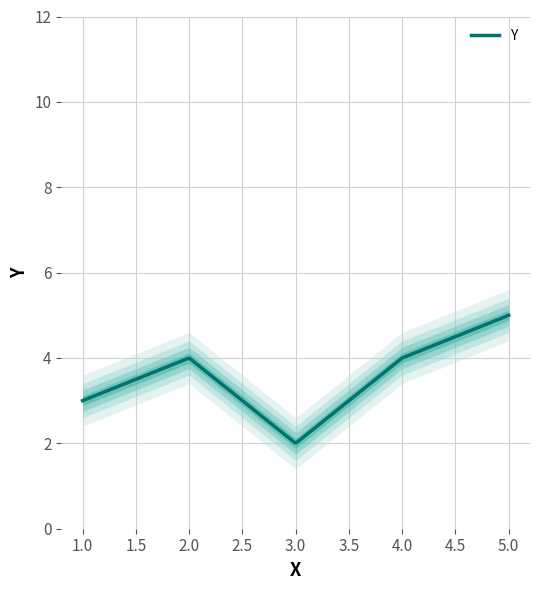

The value at 5 is 5. True or false?

True